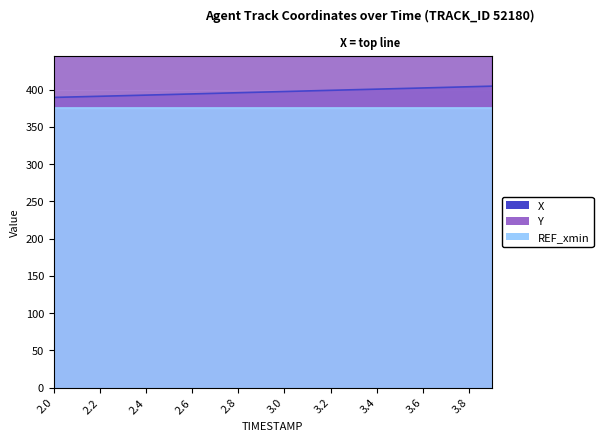

Which category has the highest value across all series?

3.9